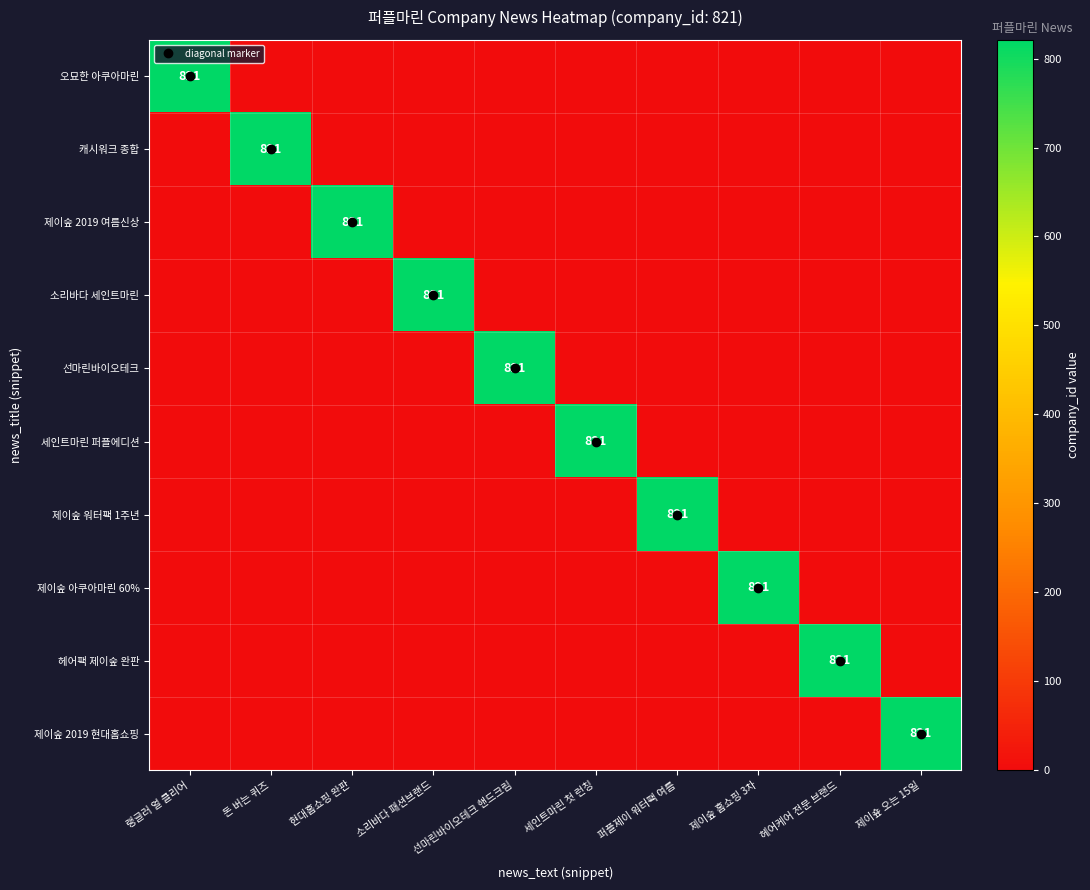

What is the spread (max minus min) of values at 소리바다 패션브랜드?

821